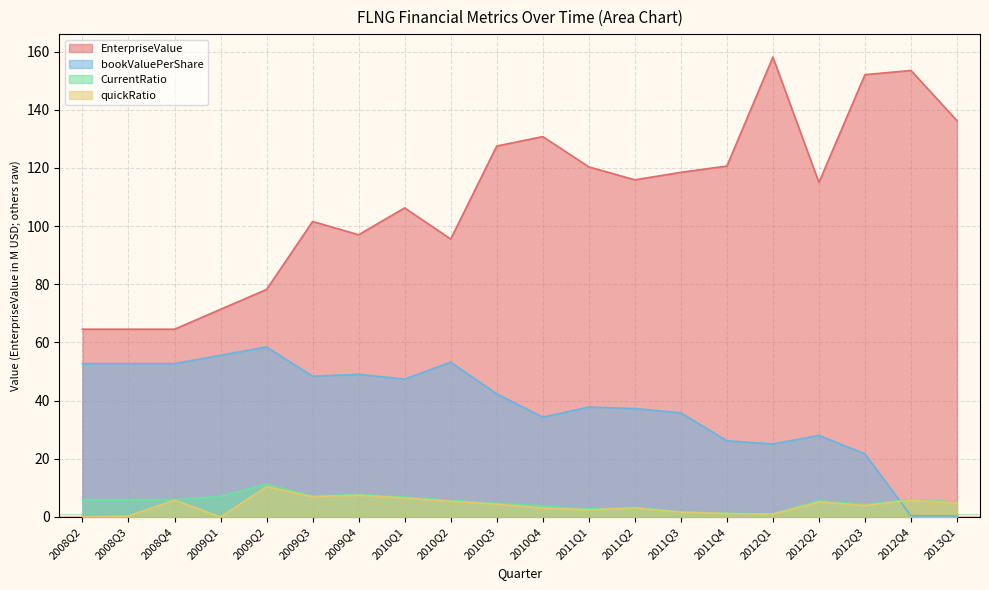

Reading left to right, what are all the values shown in this chart?

EnterpriseValue: 64.5	64.5	64.5	71.4	78.2	101.6	97.0	106.2	95.6	127.5	130.8	120.4	115.9	118.5	120.6	158.1	115.0	152.0	153.5	136.2
bookValuePerShare: 52.7	52.7	52.7	55.6	58.5	48.4	49.0	47.4	53.2	42.3	34.3	37.8	37.3	35.8	26.2	25.1	28.0	21.7	0.4	0.3
CurrentRatio: 6.0	6.0	6.0	7.1	11.3	7.2	7.8	6.9	5.7	4.7	3.8	2.7	3.3	1.8	1.2	1.0	5.6	4.3	6.0	5.1
quickRatio: 0.0	0.3	5.8	0.0	10.5	6.9	7.5	6.5	5.4	4.4	3.1	2.5	3.1	1.7	1.2	1.0	5.2	4.0	5.8	4.8